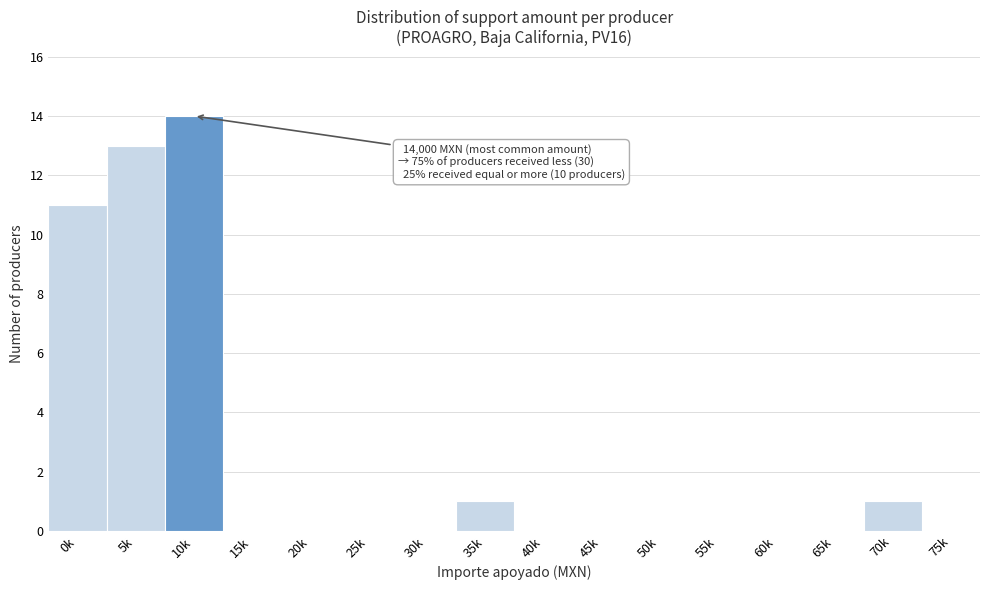

Reading right to left, extract all data points from this chart.

75k=0	70k=1	65k=0	60k=0	55k=0	50k=0	45k=0	40k=0	35k=1	30k=0	25k=0	20k=0	15k=0	10k=14	5k=13	0k=11